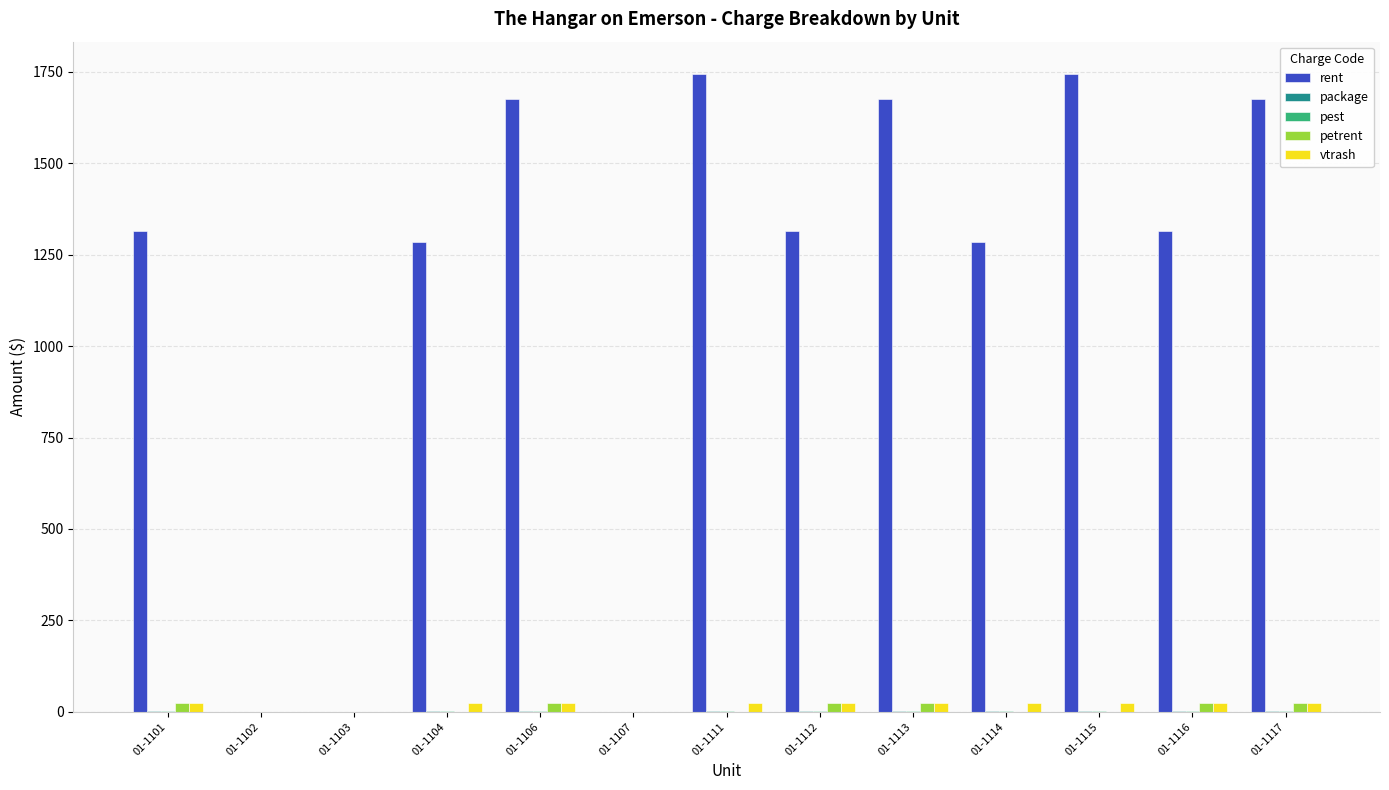

The value of petrent at 01-1107 is 0. True or false?

True